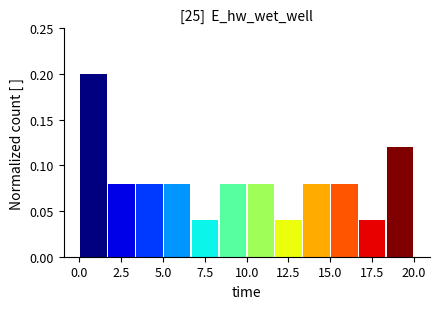

Read against the x-axis, roughly where is the centre of the tallest bar?

1.0